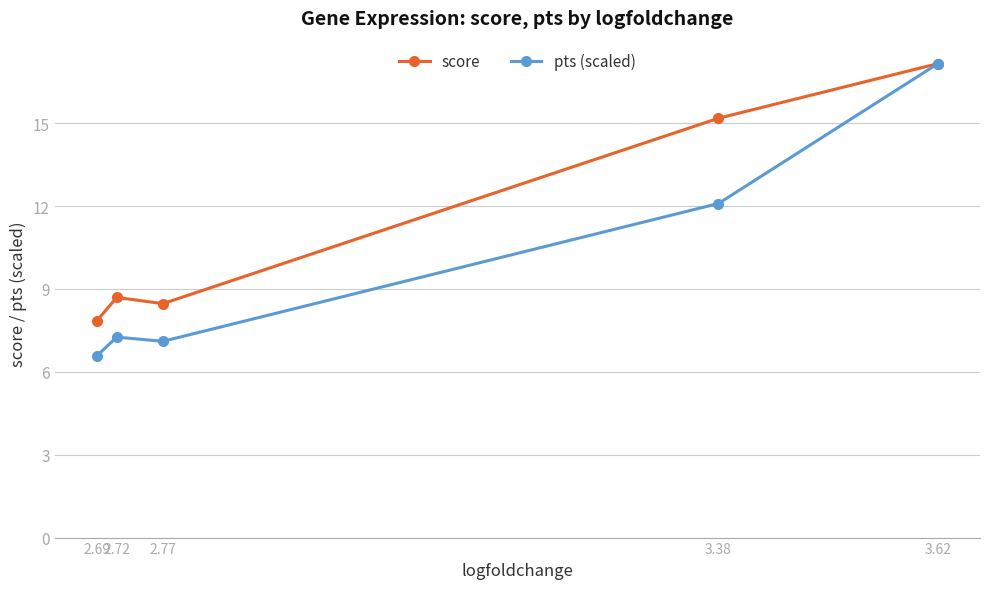

Where is the first local maximum for pts (scaled)?

2.72